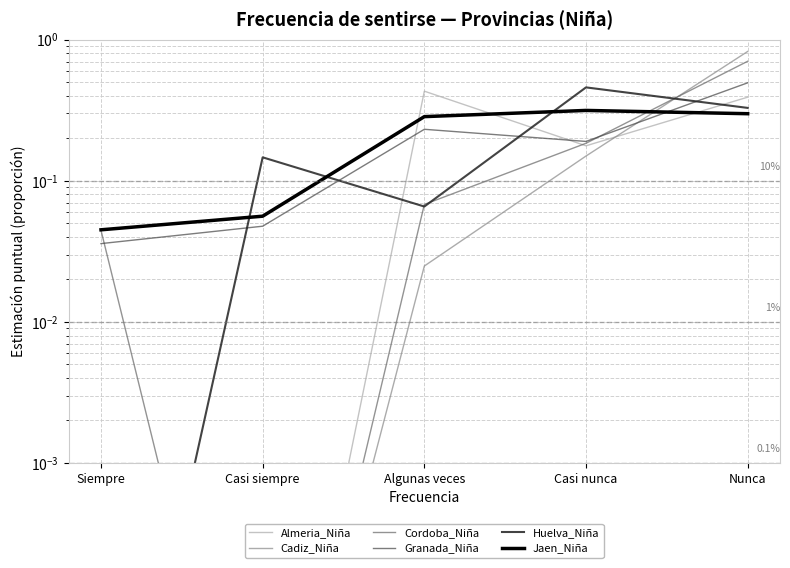

What is the label of the 5th point from the left?

Nunca